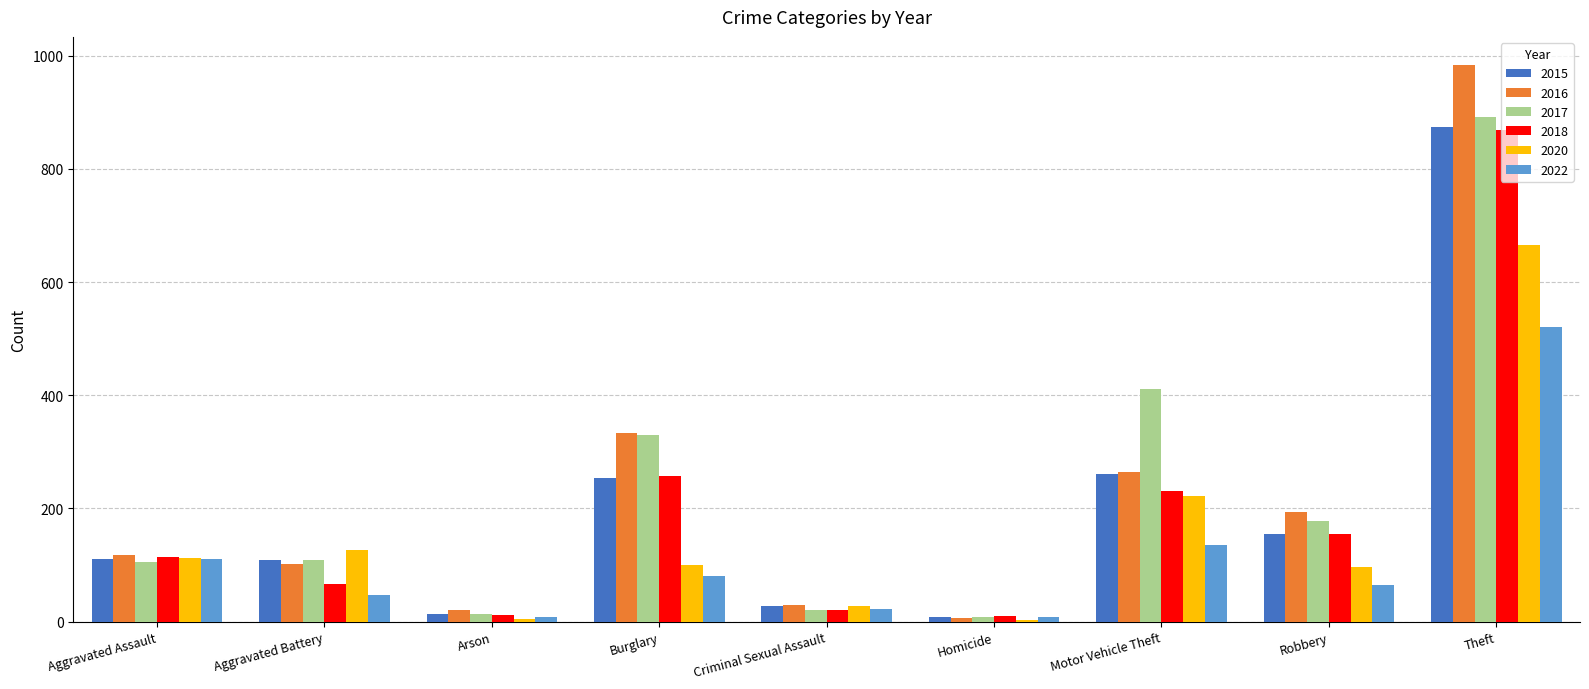

Is the value of 2017 at Aggravated Battery greater than the value of 2016 at Homicide?

Yes